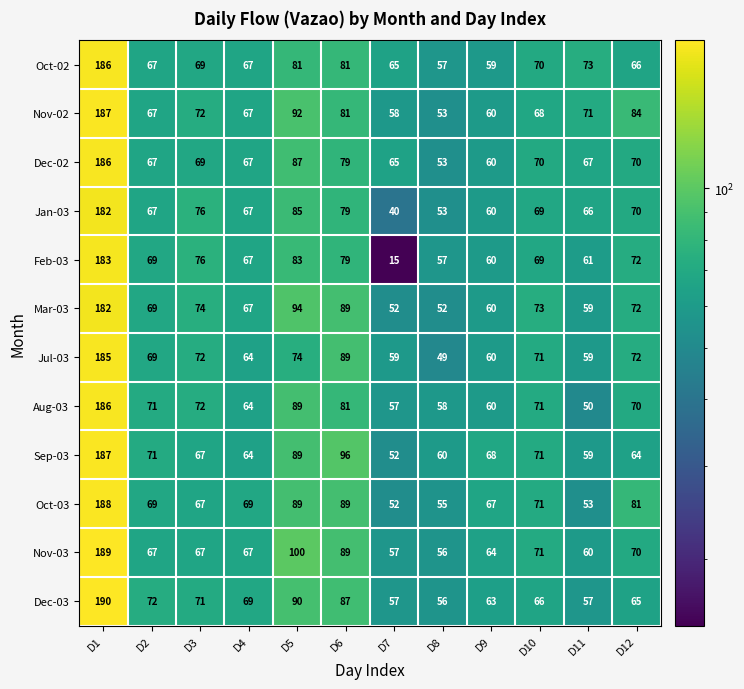

How many categories are shown in the chart?

12